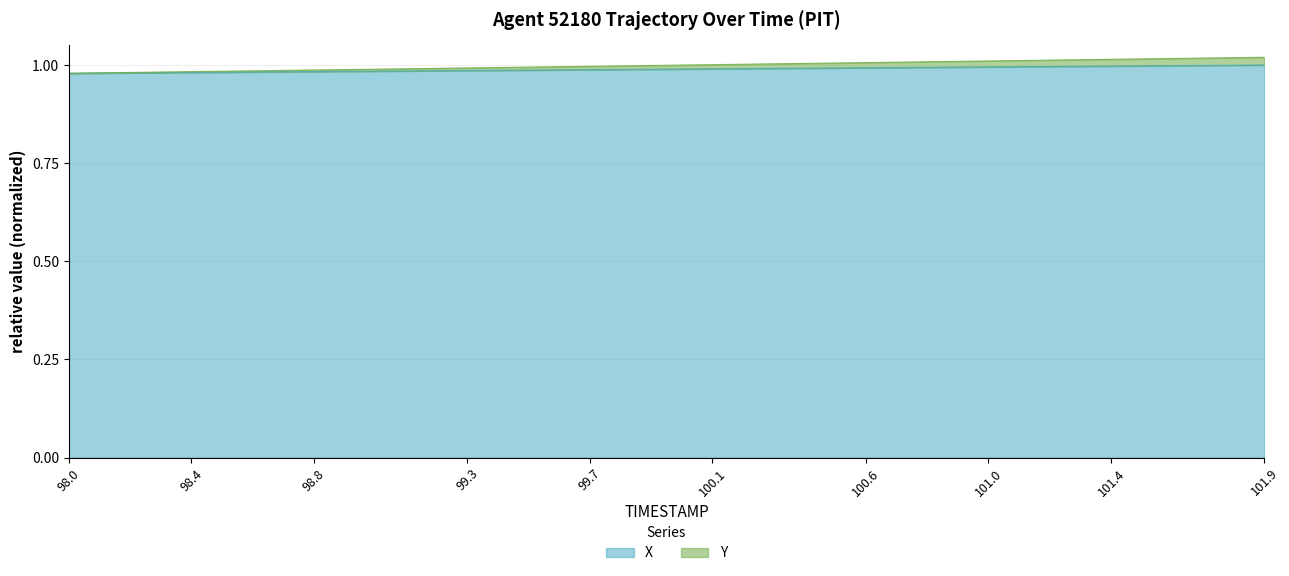

The value of X at 101.9 is 1.5. True or false?

False